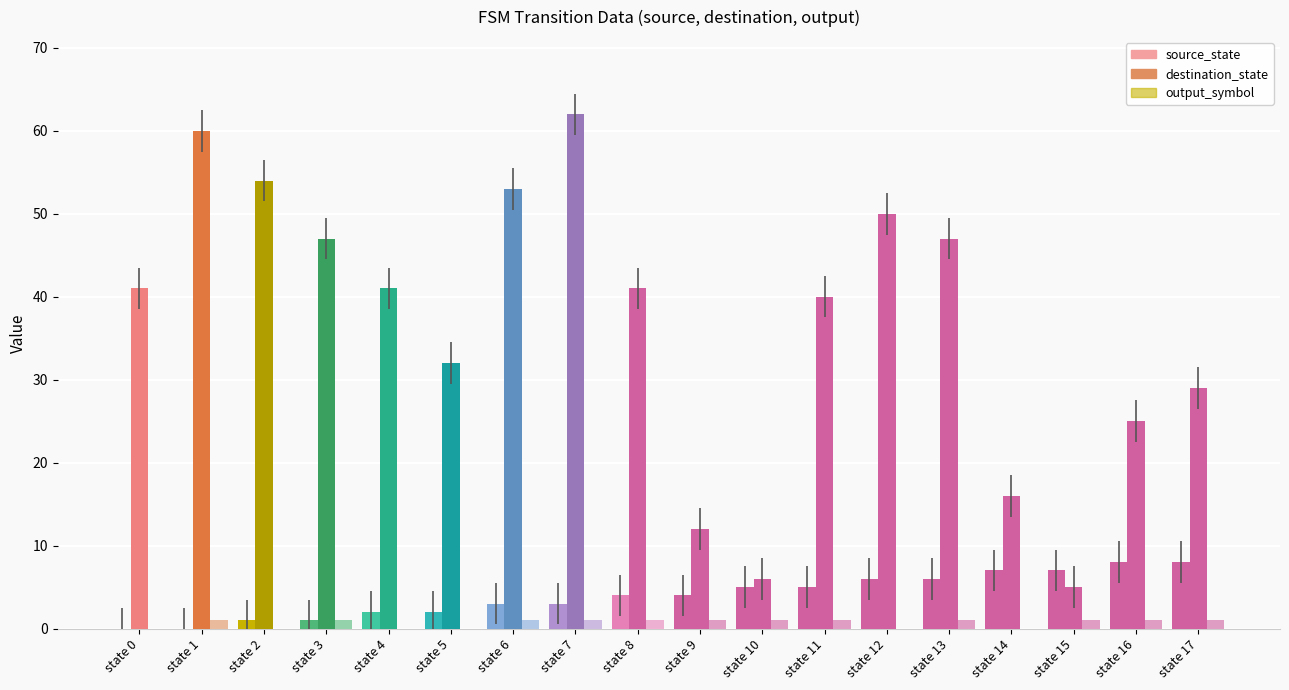

How many groups of bars are there?

18